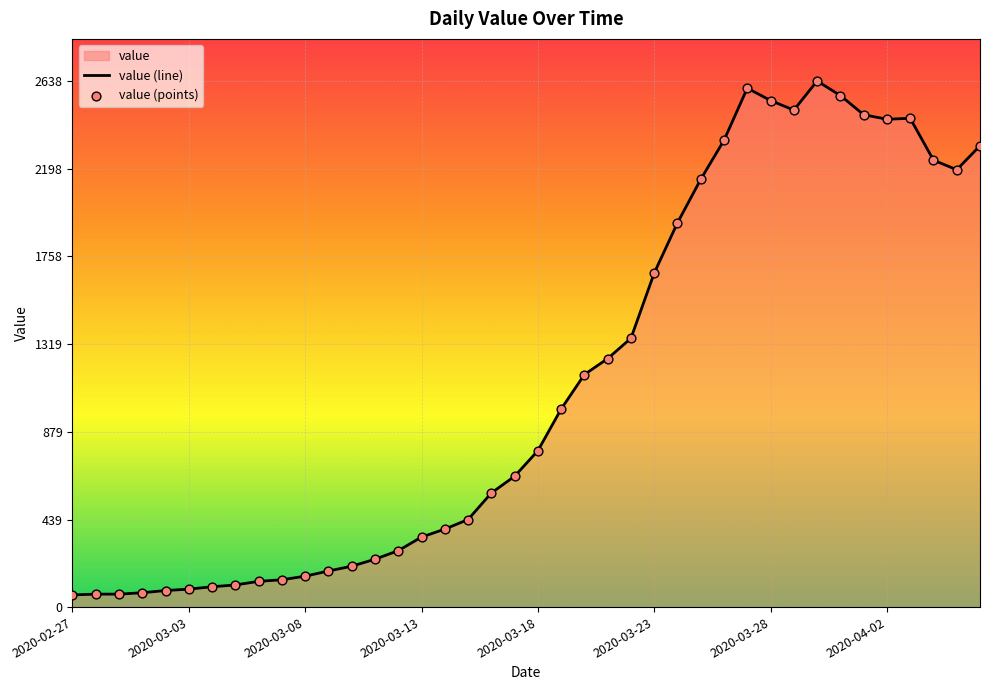

What is the greatest value displayed?

2638